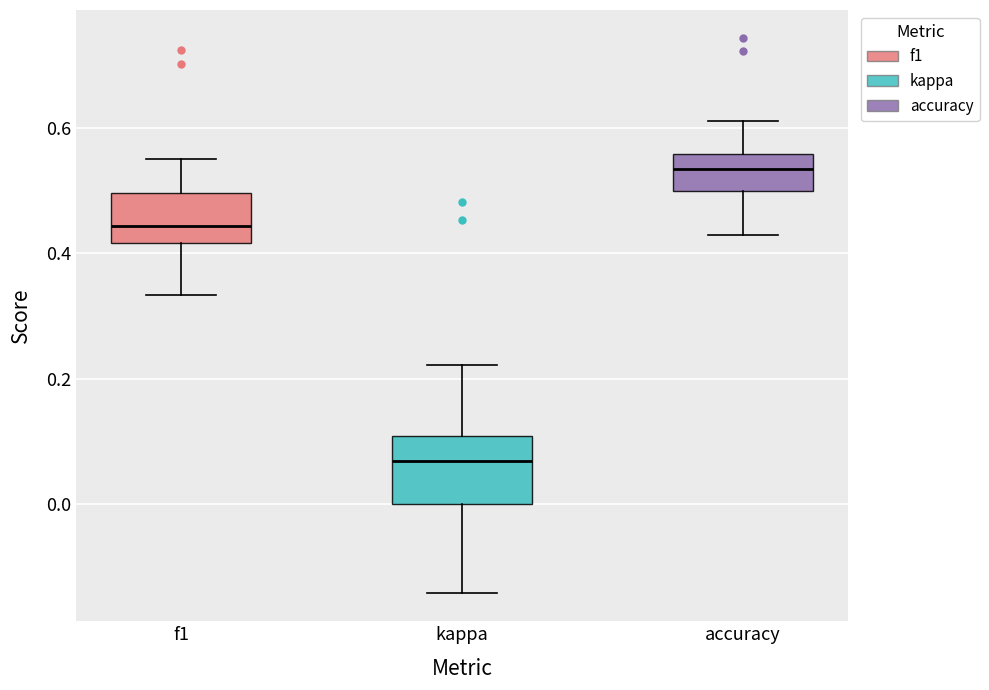

Reading left to right, transcribe this box plot: for each box, give where its median line is, the range the box spans, and where its two whiskers end, as read against the y-axis. The values are not printed on the chart, so give them approximately, as read against the axis.

f1: median 0.44, box 0.42 to 0.50, whiskers 0.34 to 0.56
kappa: median 0.06, box 0.00 to 0.10, whiskers -0.14 to 0.22
accuracy: median 0.54, box 0.50 to 0.56, whiskers 0.42 to 0.62